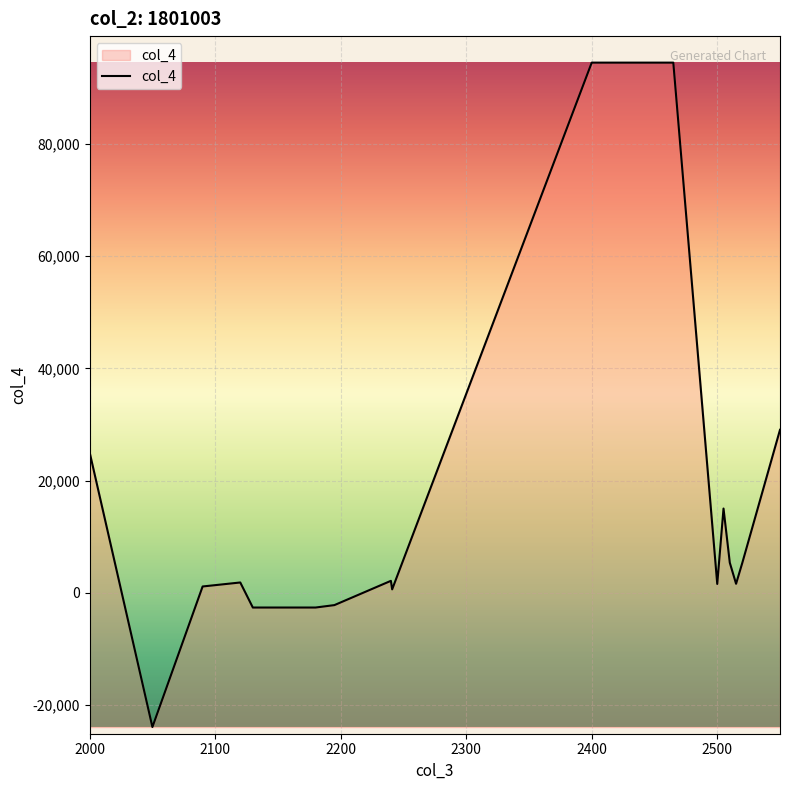

What is the smallest value displayed?

-23877